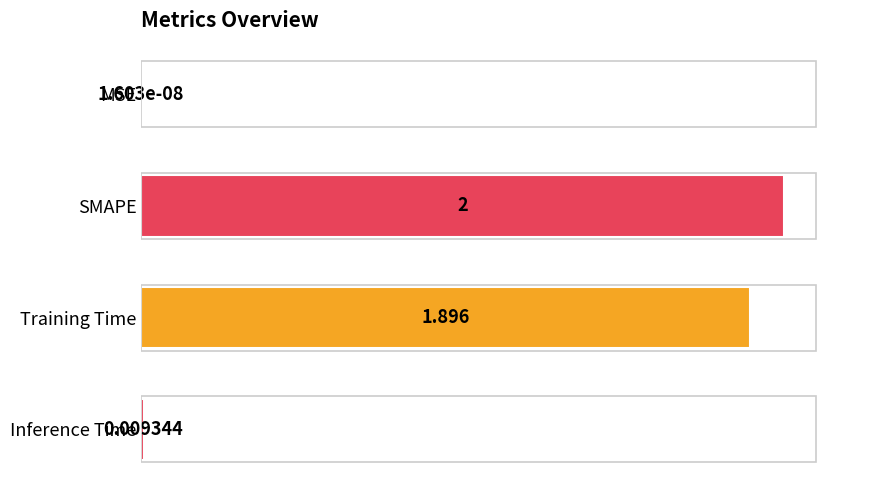

Which has a higher value, MSE or SMAPE?

SMAPE